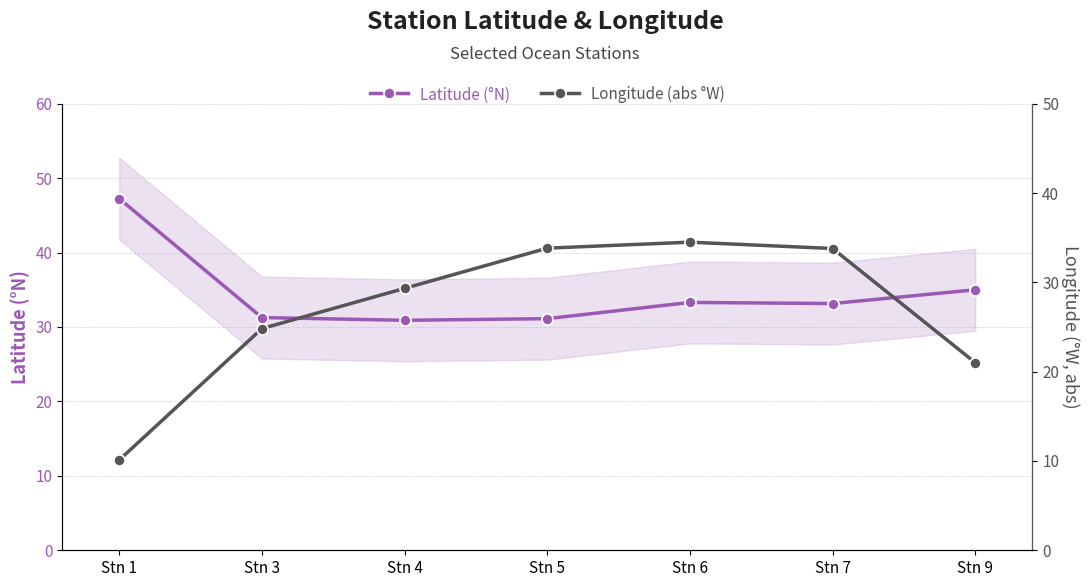

Which series ends up on top after the final intersection of Longitude (abs °W) and Latitude (°N)?

Latitude (°N)